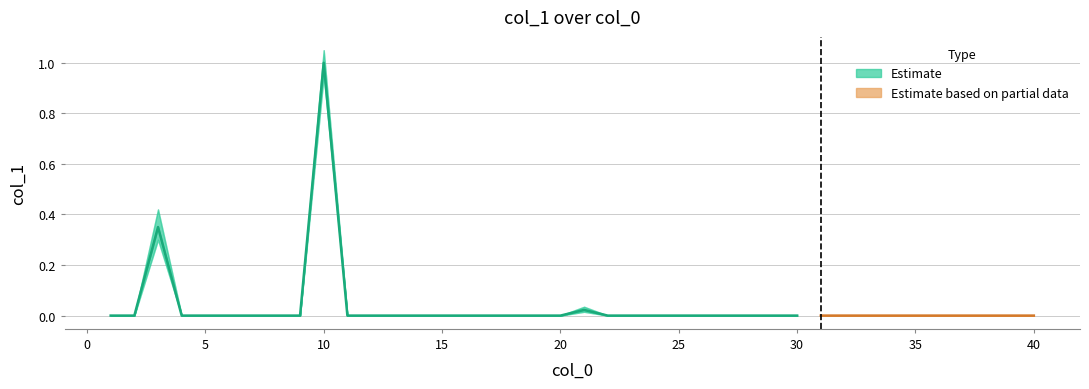

At which label is the value closest to 0?

1